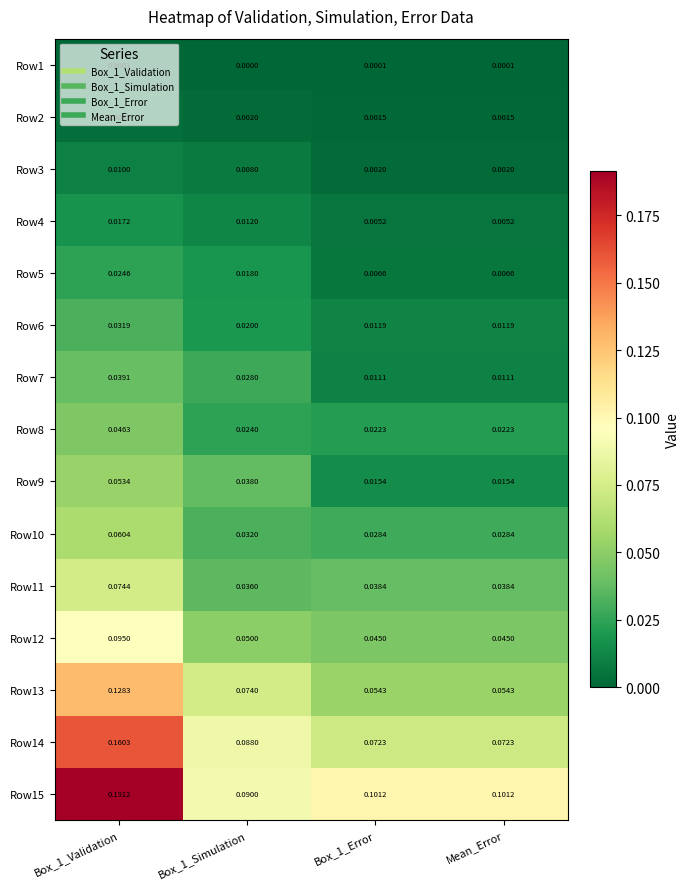

How many distinct data groups are displayed?

15